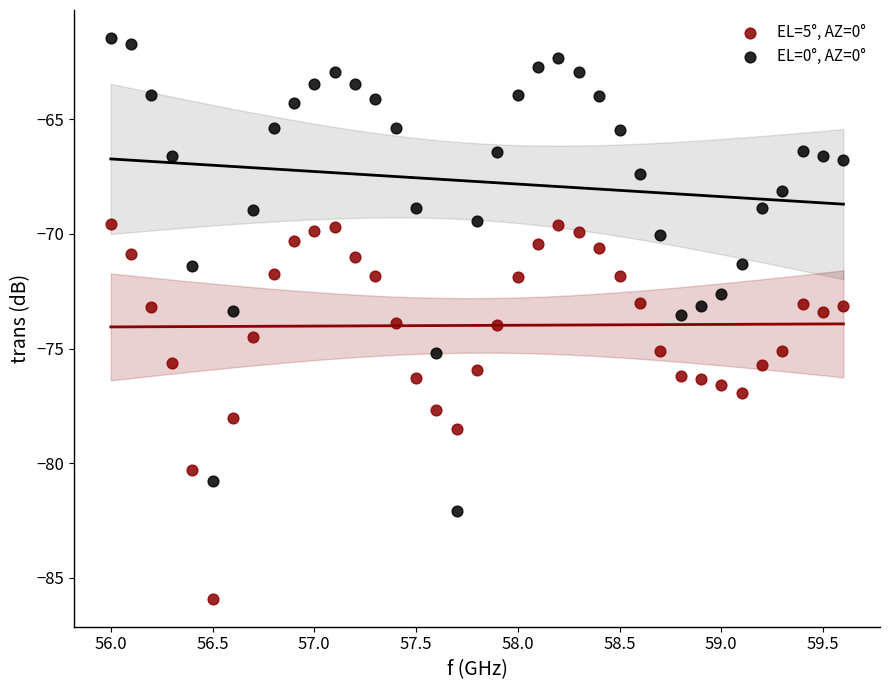

Across all data points, what is the range of X values (max minus min)?

3.6